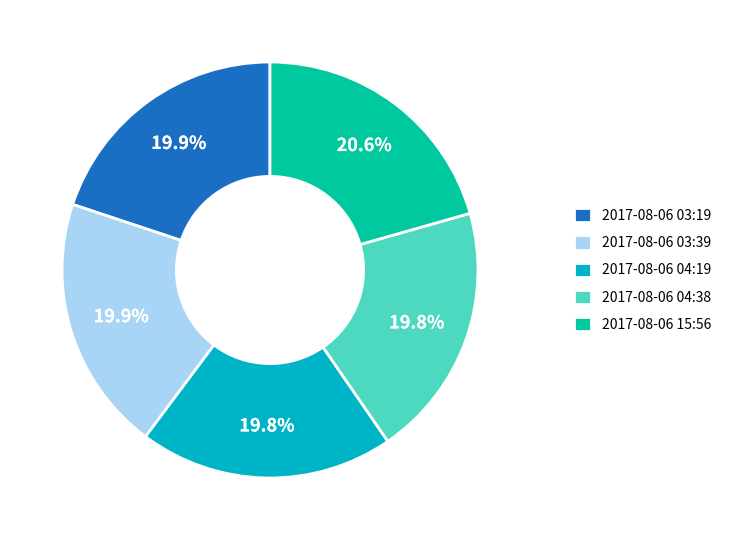

The 2017-08-06 03:19 slice represents 13% of the pie. True or false?

False